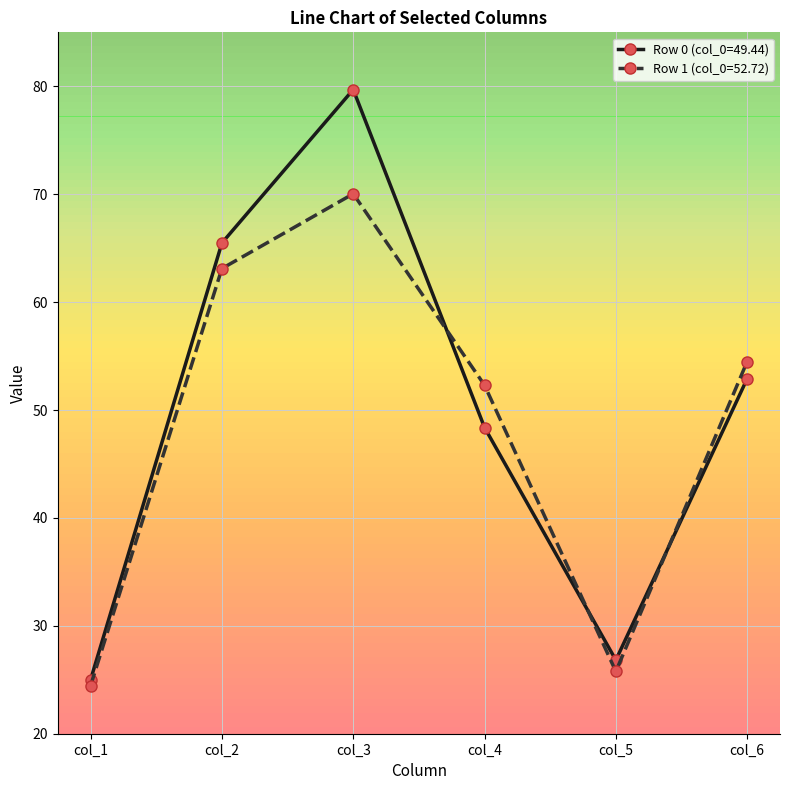

What is the difference between the highest and lowest values at col_3?

9.7